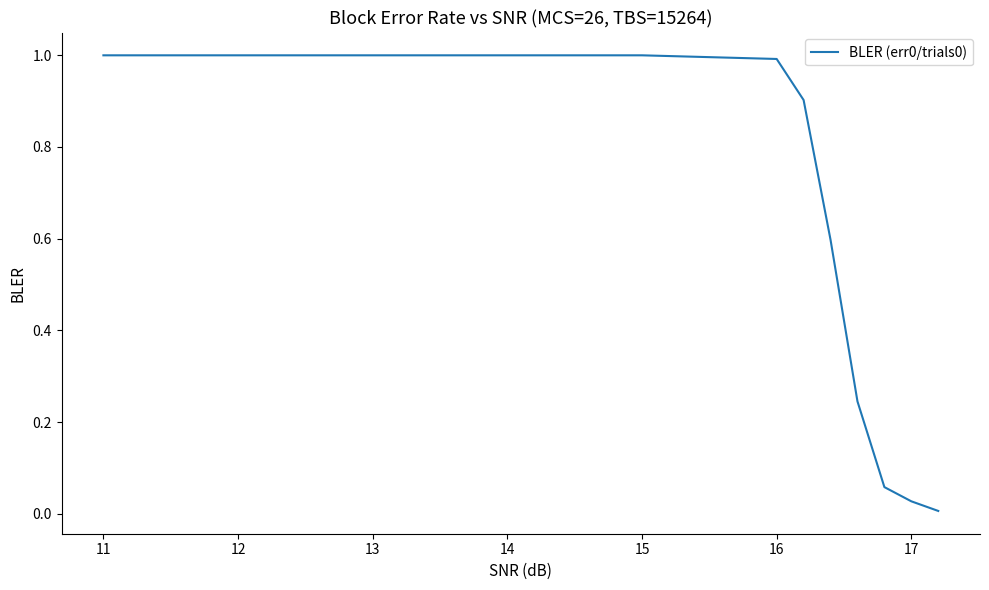

What is the maximum value shown in the chart?

1.0